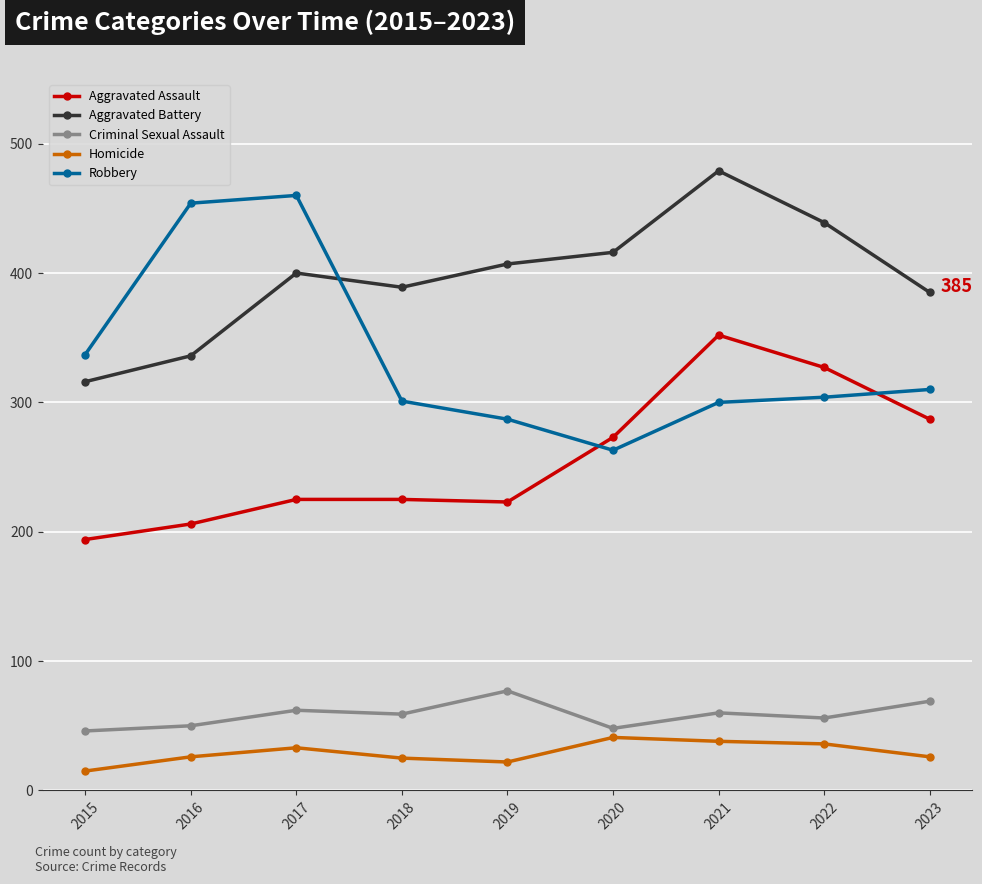

How many lines are shown in the chart?

5